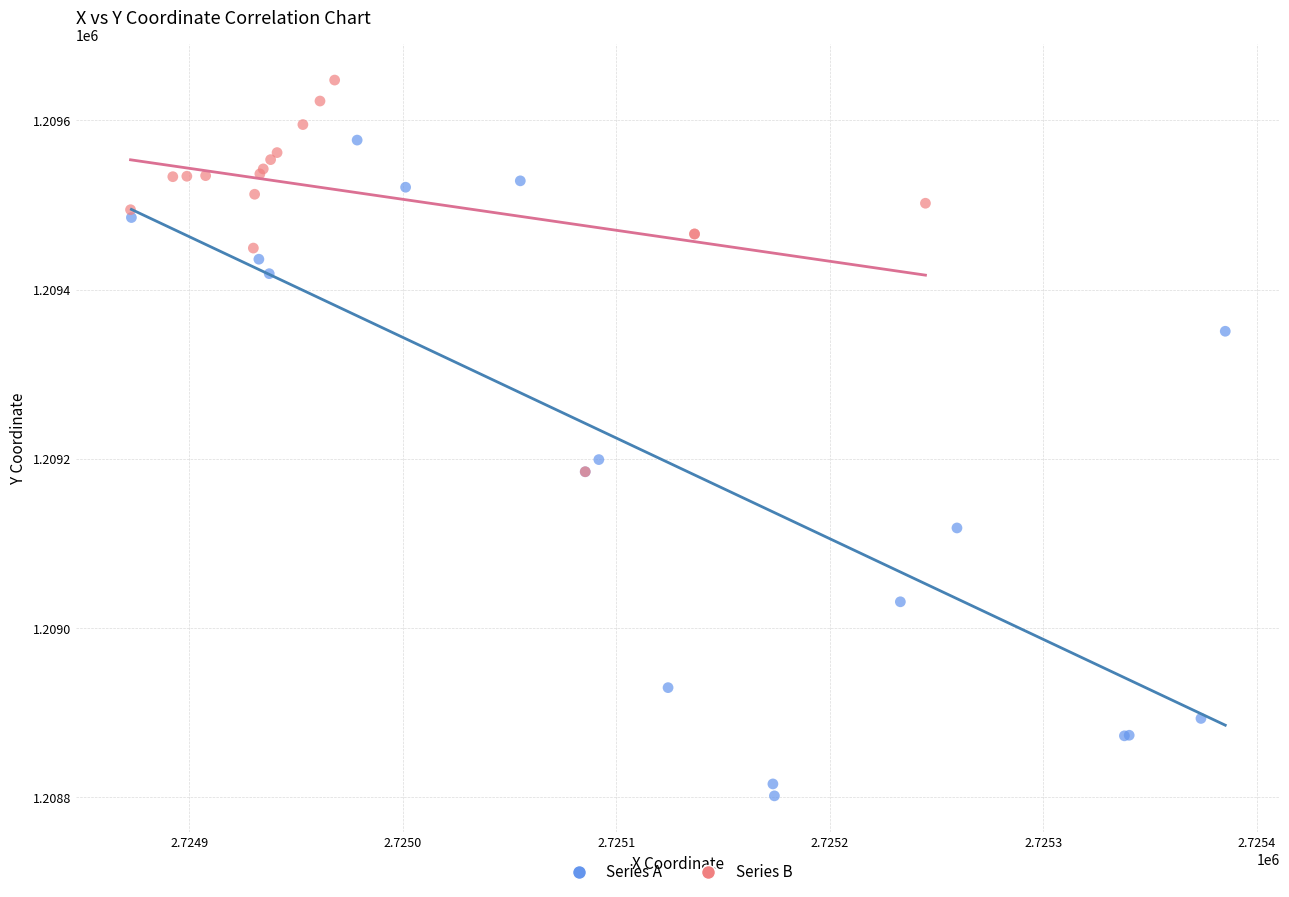

Which series reaches the minimum Y coordinate?

Series A